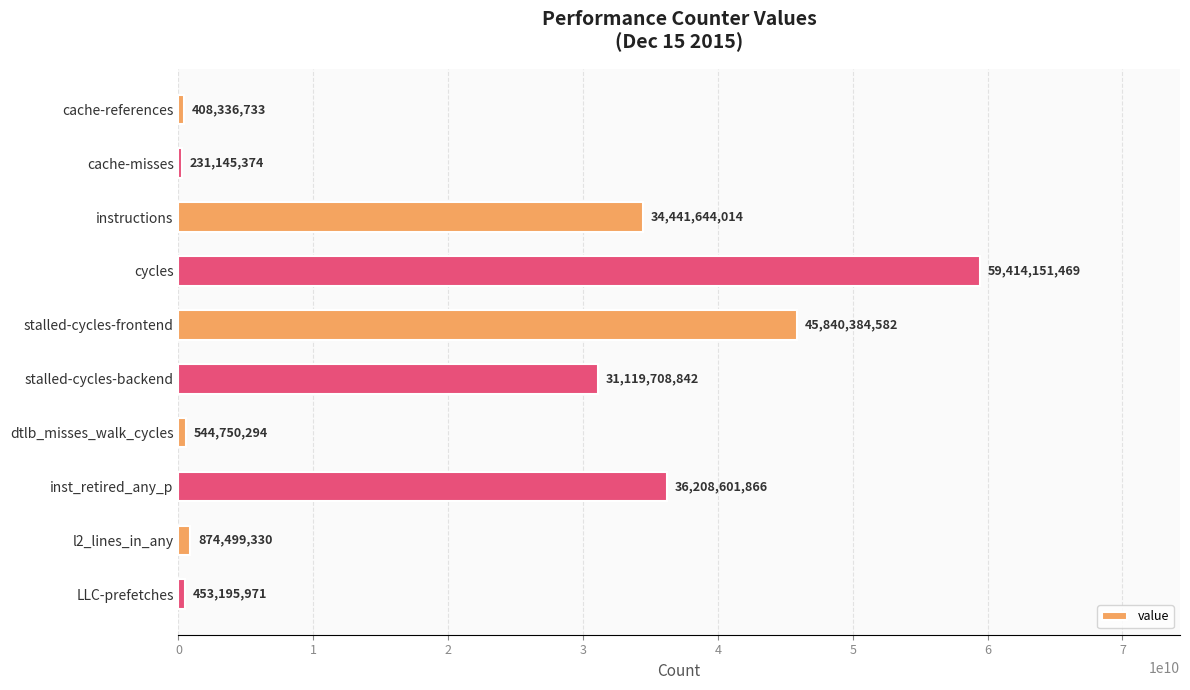

Rank the categories by value from highest to lowest.

cycles, stalled-cycles-frontend, inst_retired_any_p, instructions, stalled-cycles-backend, l2_lines_in_any, dtlb_misses_walk_cycles, LLC-prefetches, cache-references, cache-misses